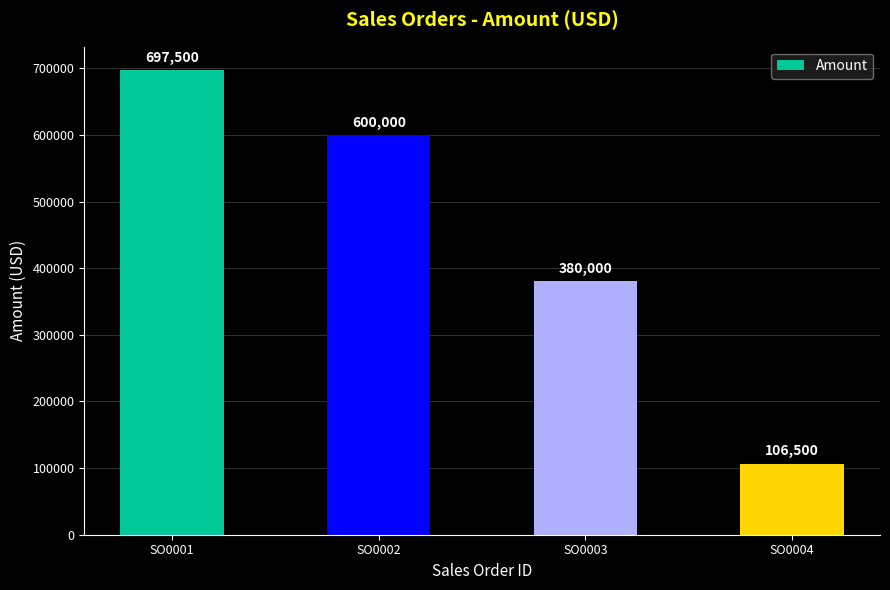

Rank the categories by value from lowest to highest.

SO0004, SO0003, SO0002, SO0001